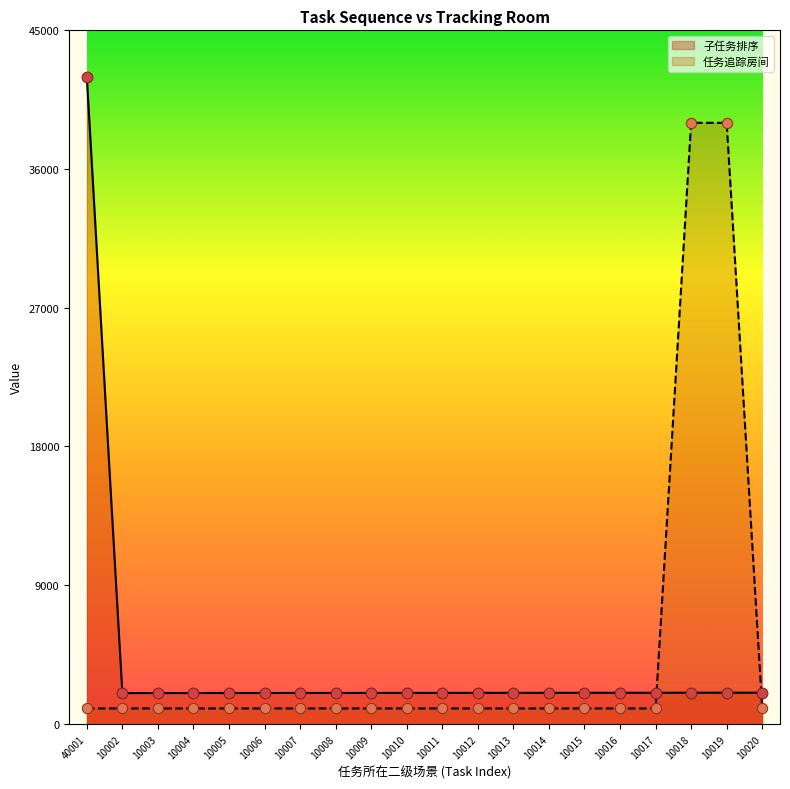

At how many categories does at least one series exceed 35110?

3